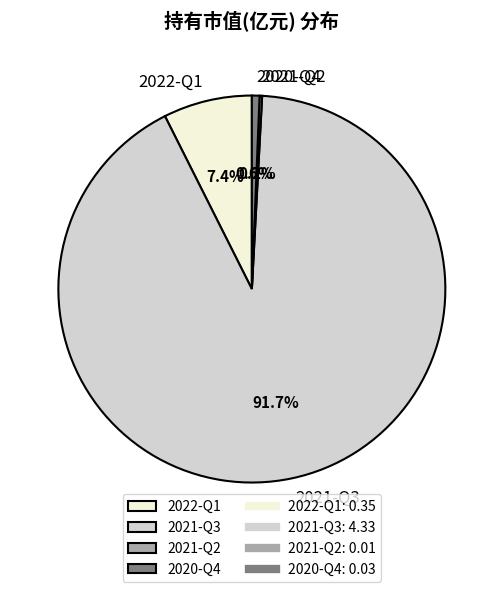

To the nearest percent, what percentage of the pie is 2020-Q4?

1%